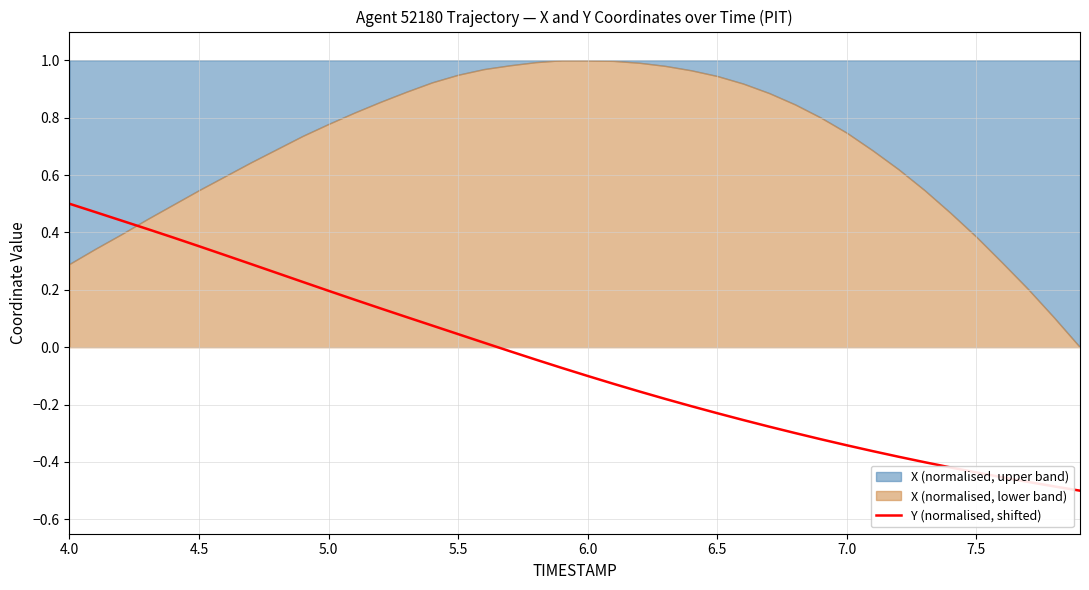

What is the minimum value shown in the chart?

-0.5